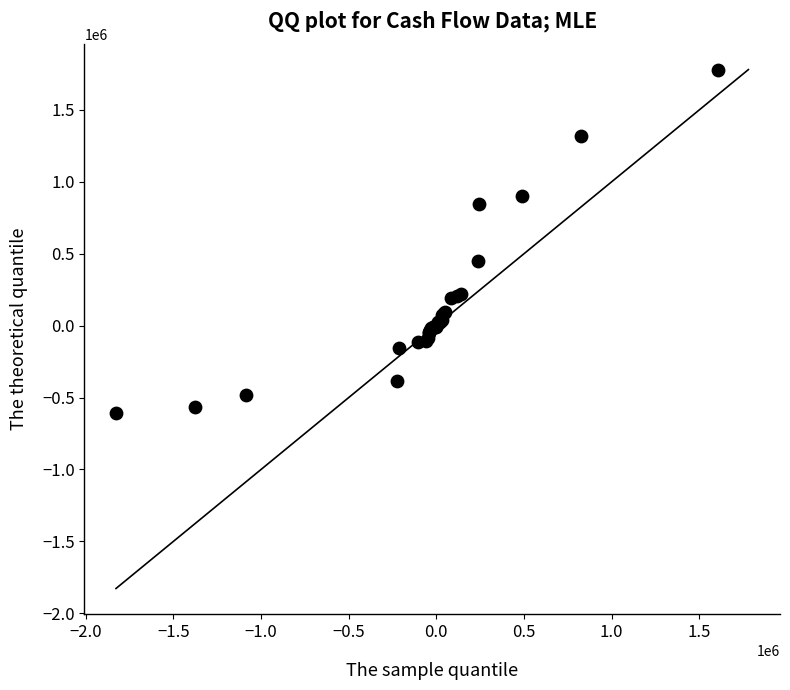

What Y value in the scatter plot is closest to 585891?

449630